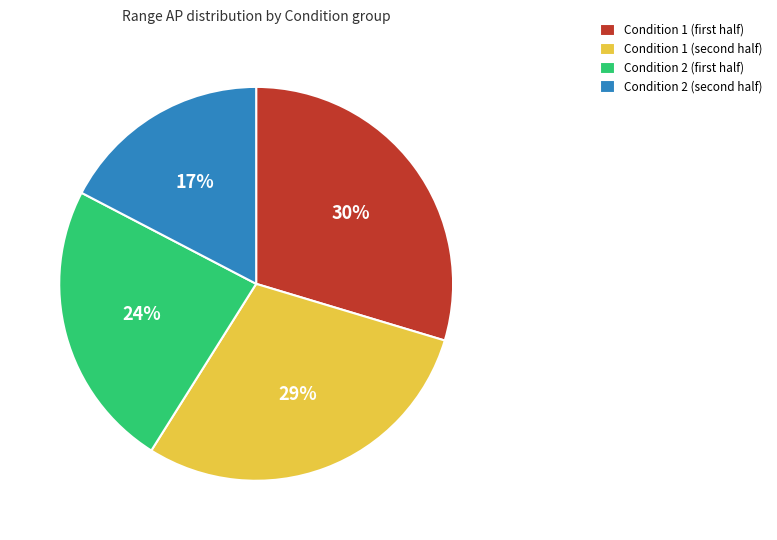

What is the smallest slice in the pie chart?

Condition 2 (second half)